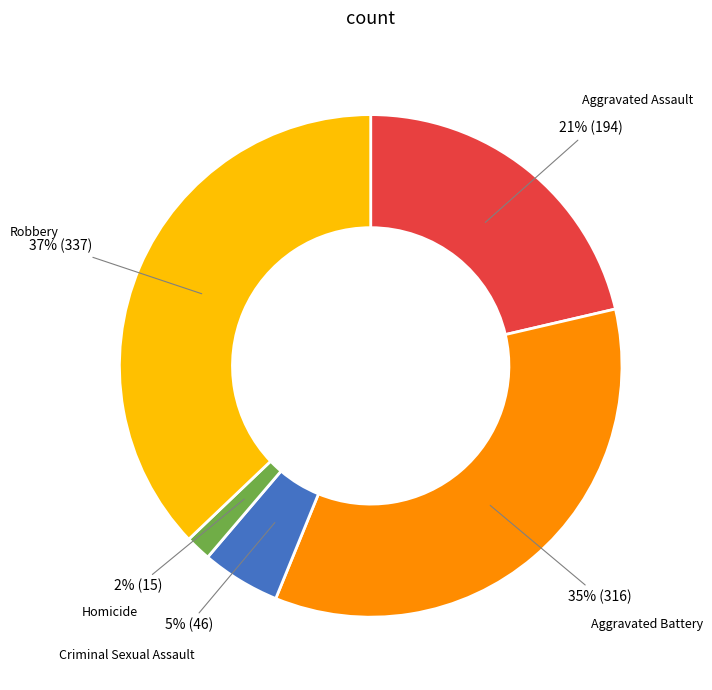

Is there a majority slice in this chart?

No